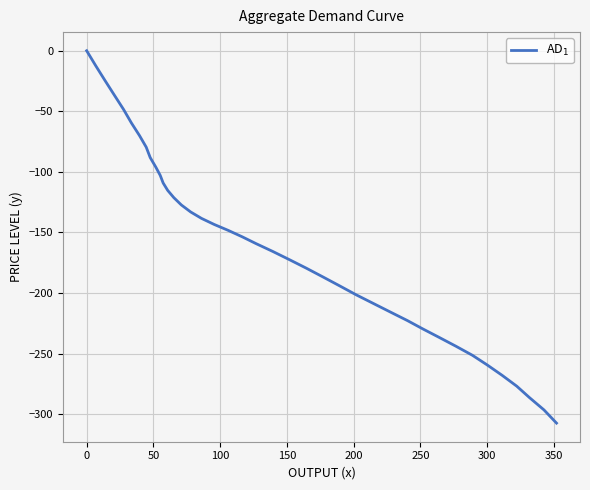

What is the difference between the maximum and minimum values?

307.4